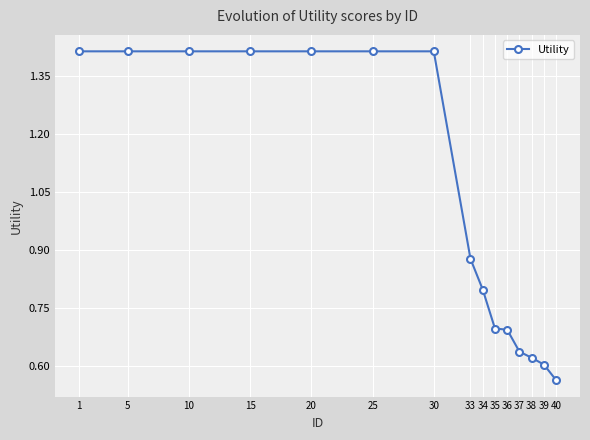

What is the average value?

1.0